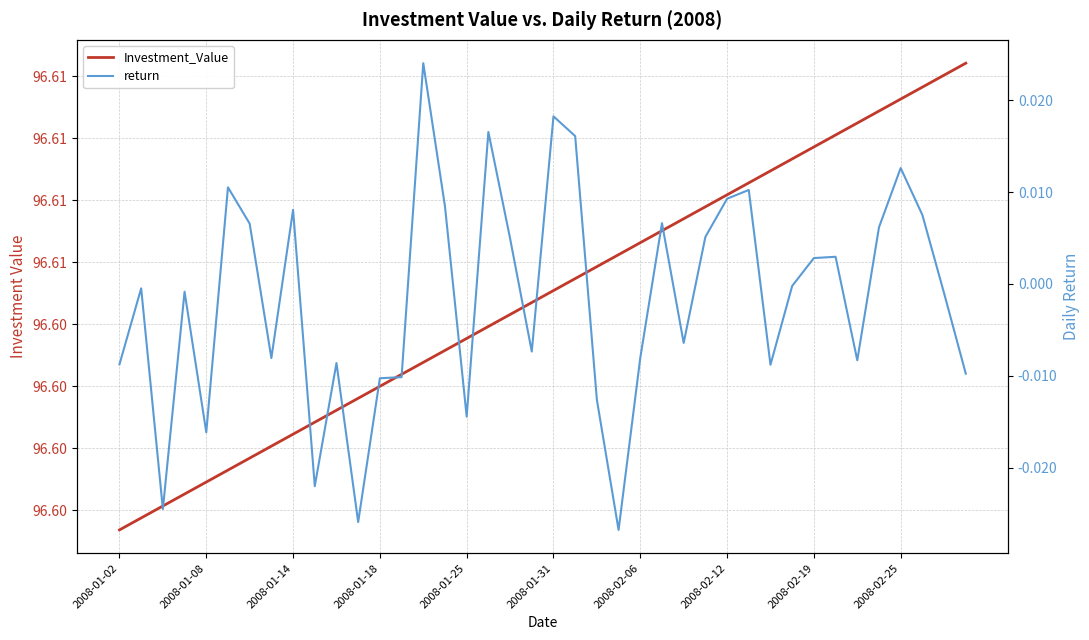

Is the value of Investment_Value at 20 greater than the value of return at 21?

Yes